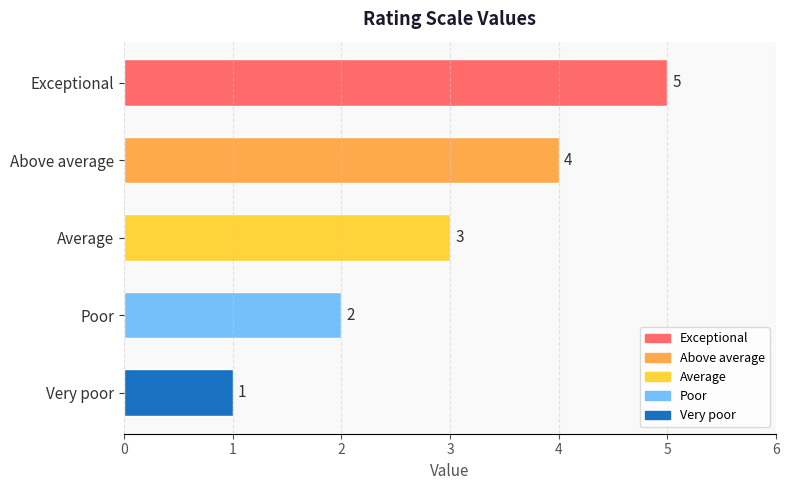

Which category has the lowest value across all series?

Very poor